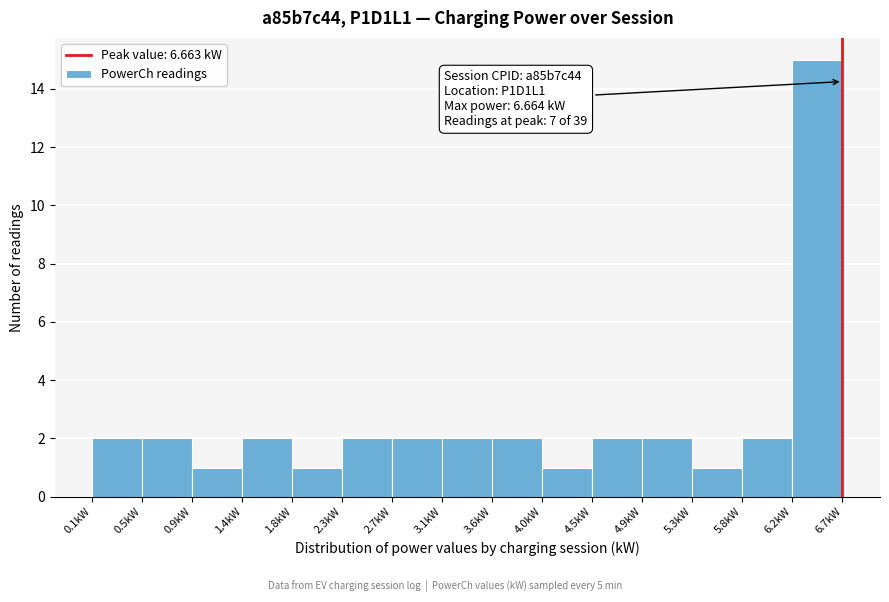

Which range on the x-axis has the tallest bar?

6.20 to 6.65